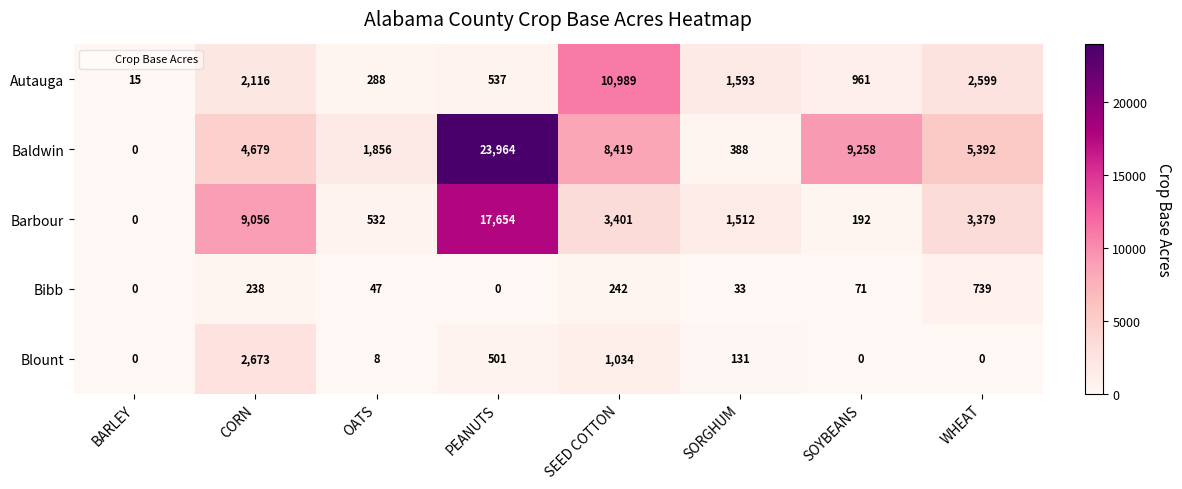

True or false: Barbour has a value of 8548 at BARLEY.

False